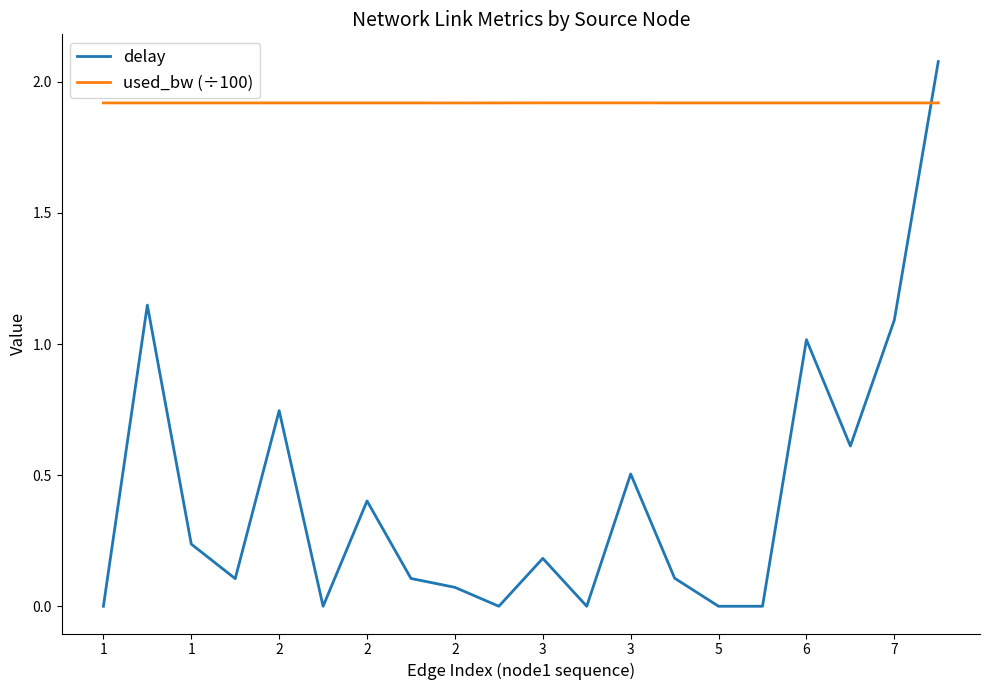

Which series has the widest spread of values?

delay